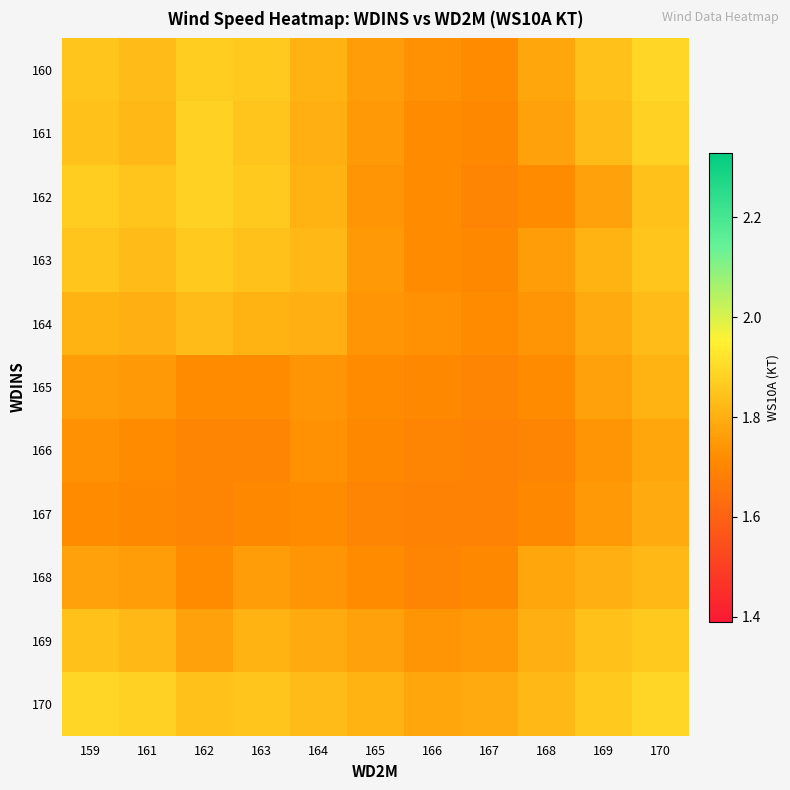

What is the total value across all series at 169?

19.8